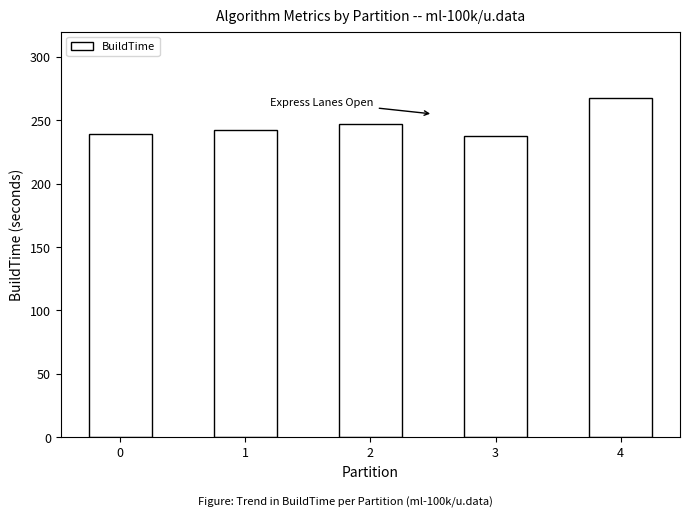

What is the value of the 1st bar from the left?

239